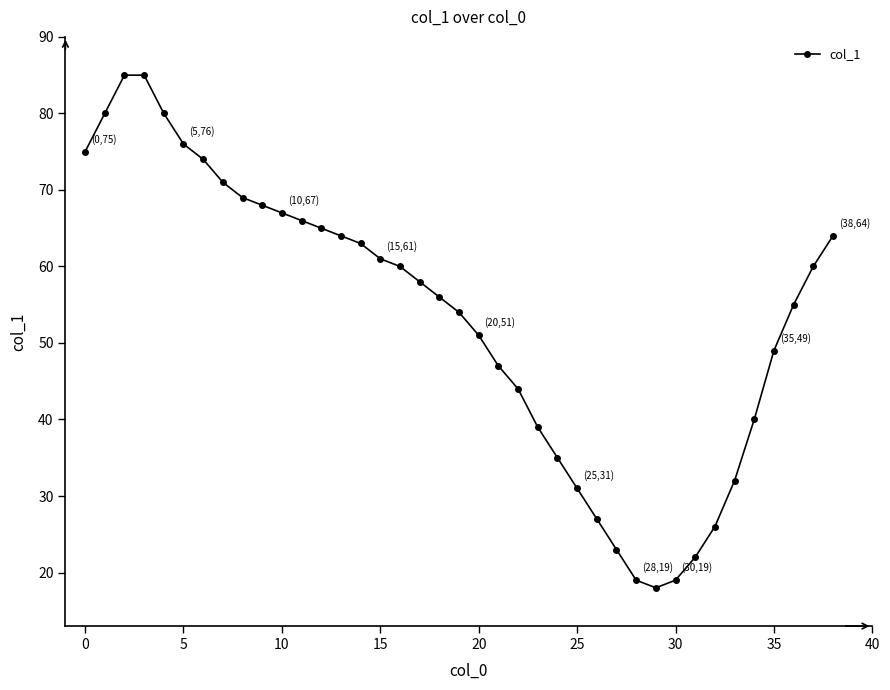

How many data points does each series have?

39